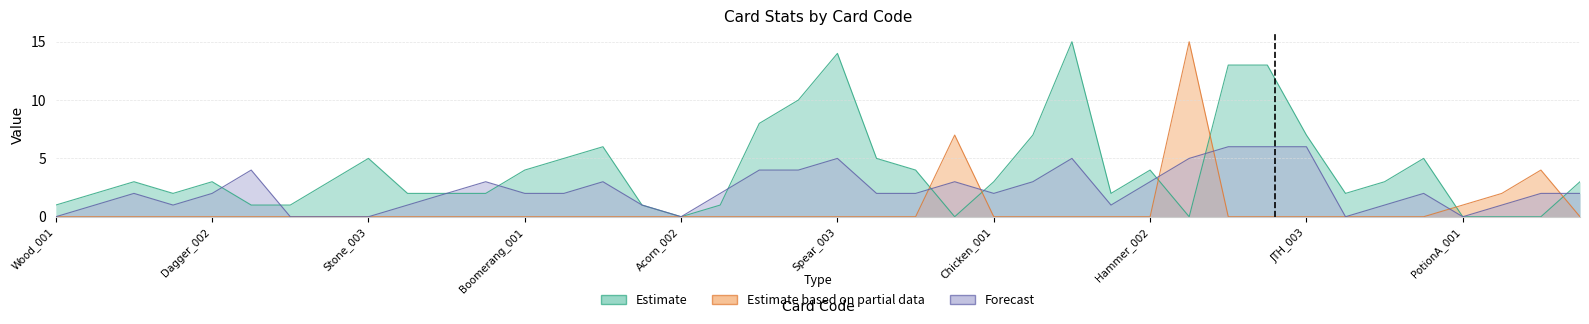

Rank the series by their average value, from lowest to highest.

apPower, cardCost, adPower